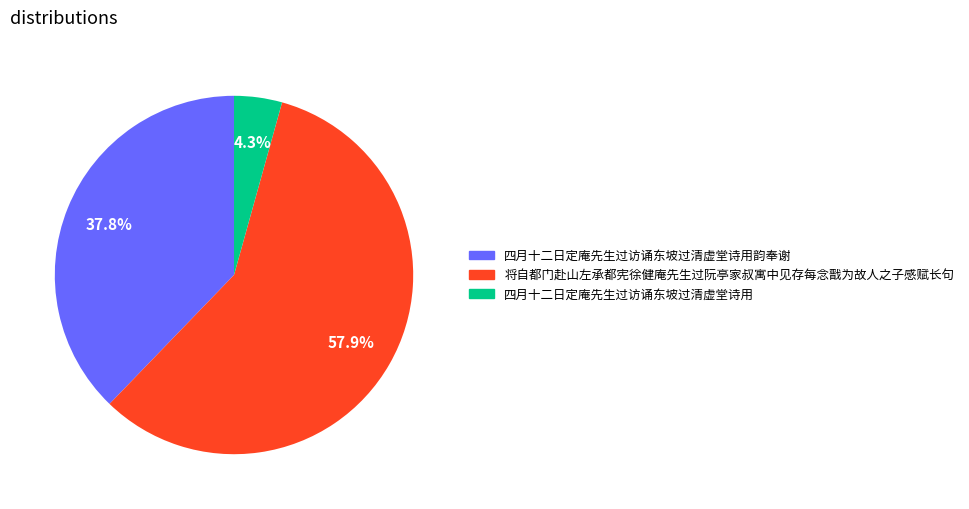

Does any single category account for the majority?

Yes